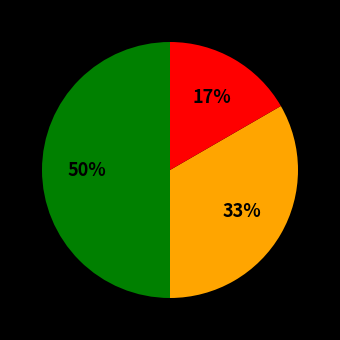

To the nearest percent, what is the difference between the largest and smallest slice percentages?

33%